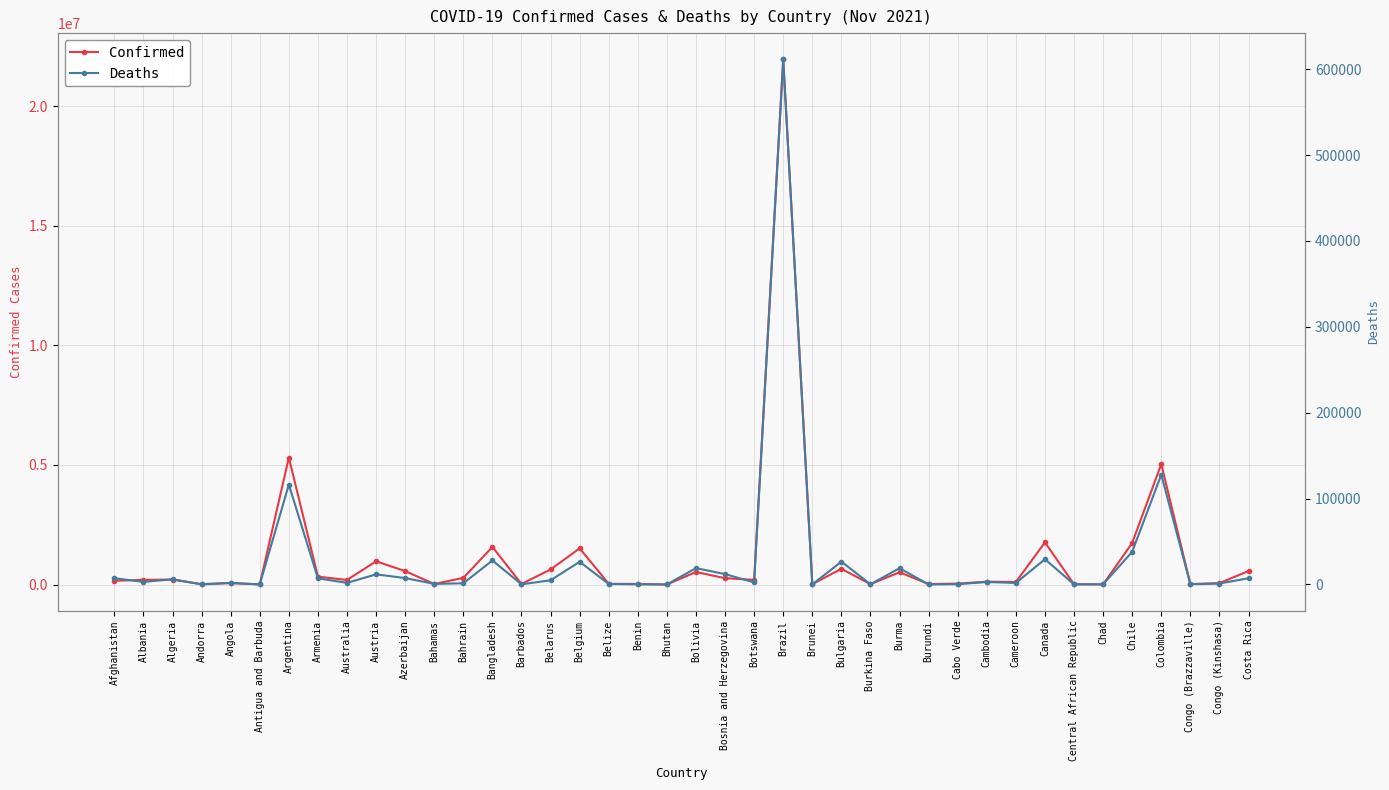

Reading left to right, list all the values displayed in this chart.

Confirmed: 156610	193269	208104	15907	64913	4118	5307159	329913	191618	971541	561925	22601	277246	1572735	22316	629271	1512474	29105	24833	2625	524261	265149	194129	21960766	14215	658870	15281	513962	20276	38299	119636	106190	1760822	11666	5107	1738665	5034266	18390	57803	564662
Deaths: 7294	2997	5991	130	1727	107	116250	7107	1898	11746	7471	665	1393	27926	194	4861	26403	544	161	3	19022	12075	2416	611346	96	26555	234	18946	38	350	2876	1770	29435	101	175	38000	127833	319	1099	7223